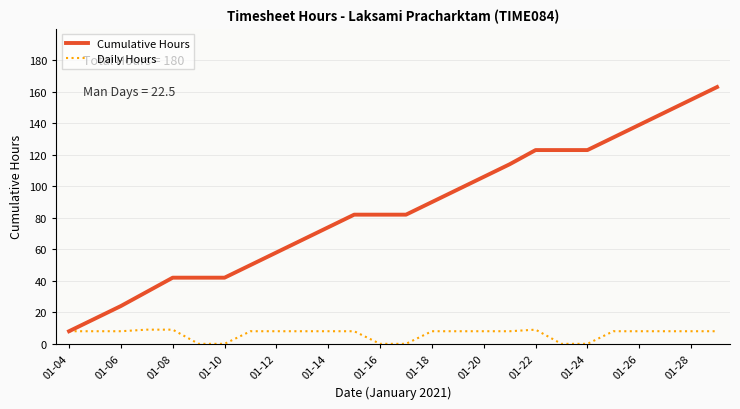

Which series has the largest total across all categories?

Cumulative Hours